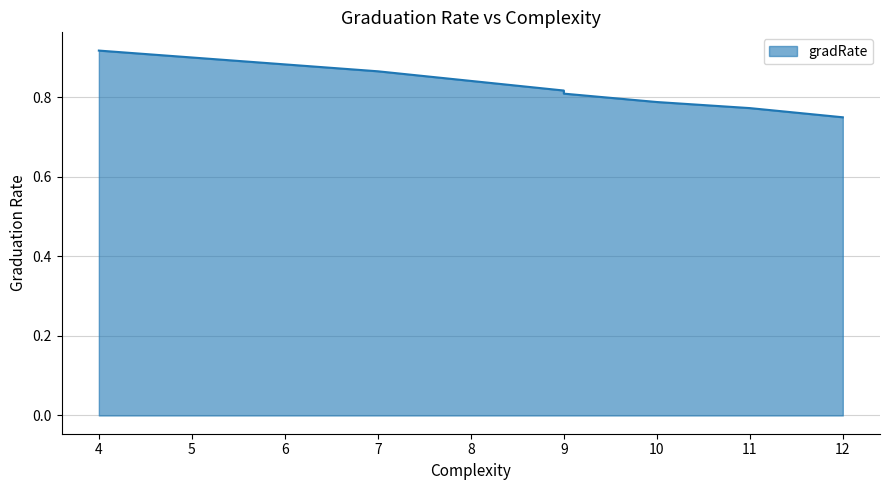

How many distinct data groups are displayed?

1